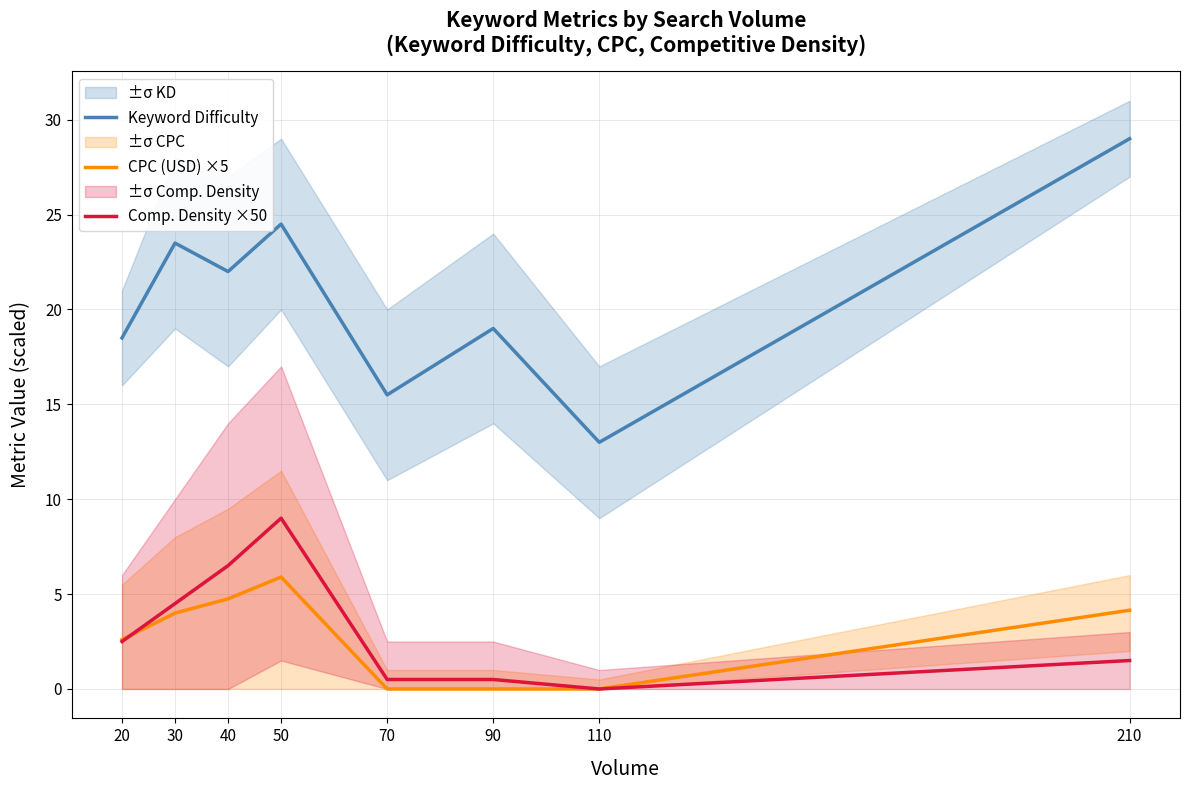

The Keyword Difficulty series shows 25.6 at 20. True or false?

False